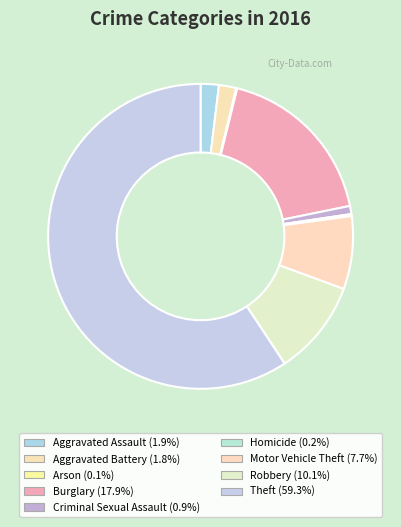

Is the sum of Arson and Aggravated Assault greater than half?

No